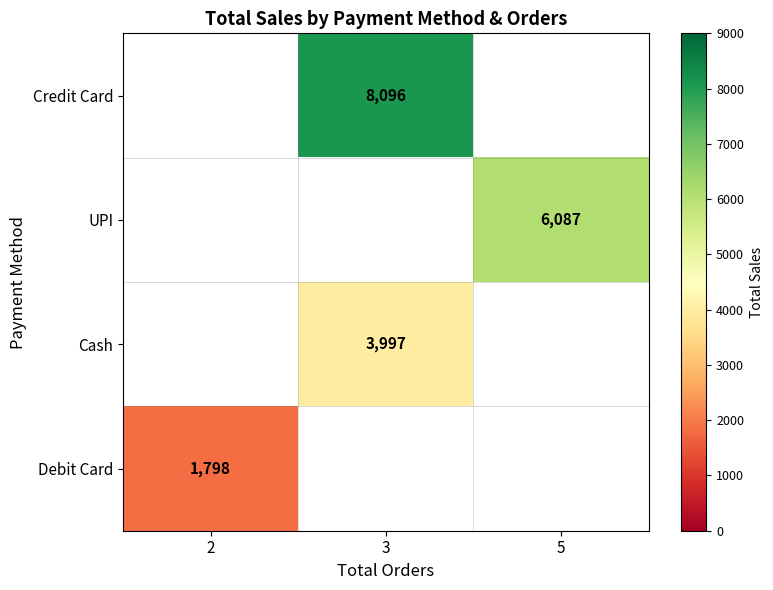

The value of Cash at 3 is 6353. True or false?

False